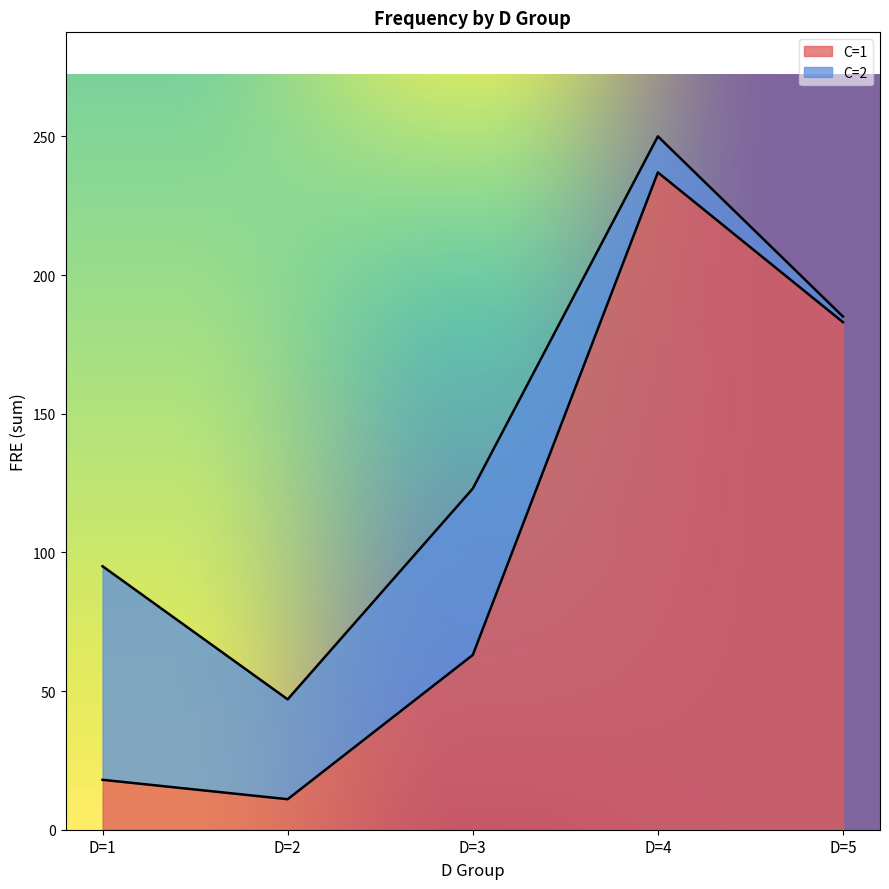

At which category is the sum across all series the highest?

D=4